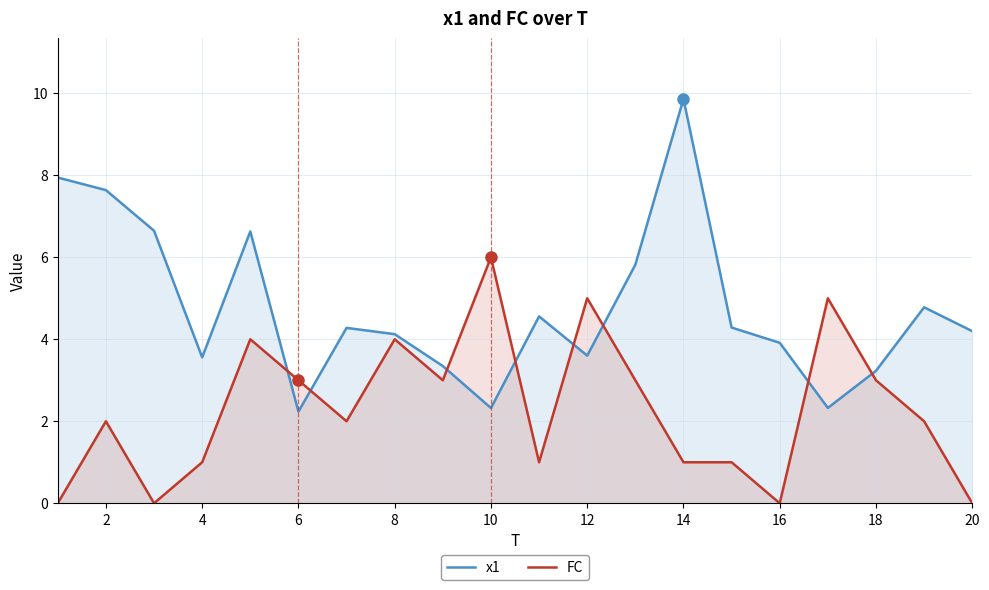

At which label does FC reach its peak?

10